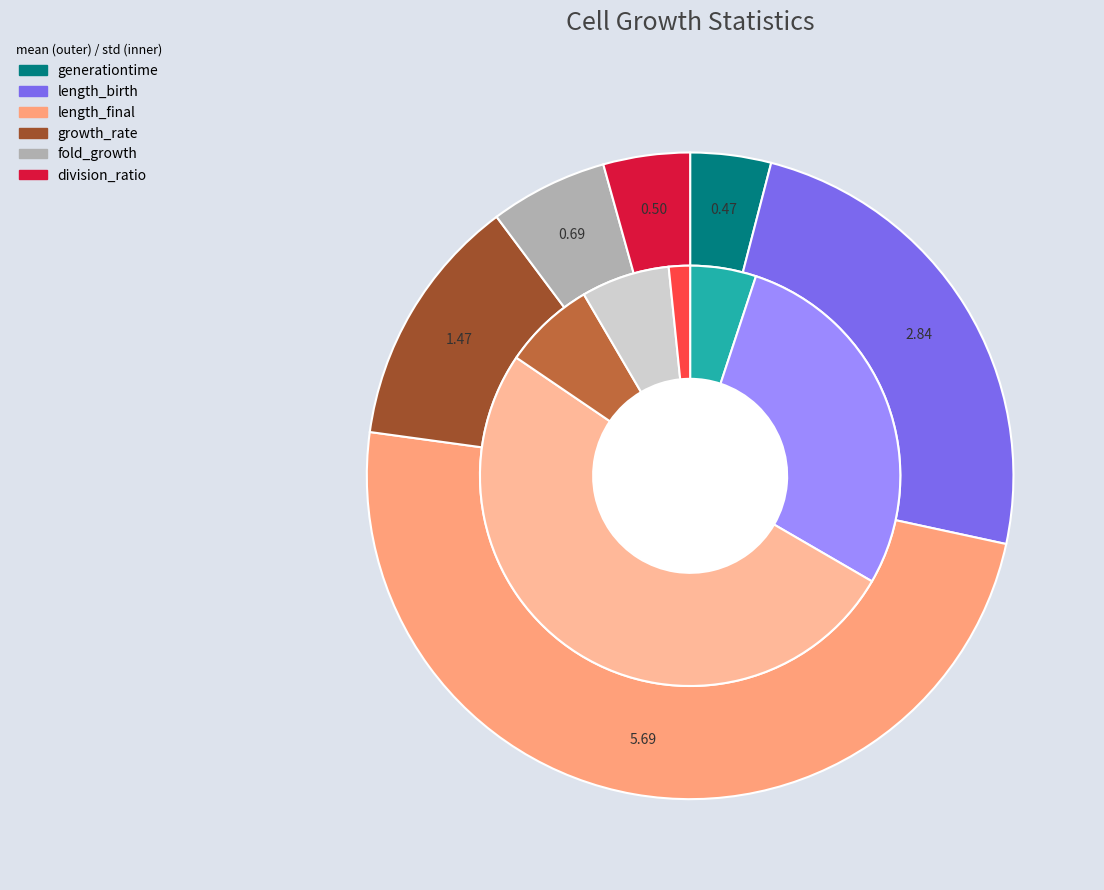

Which series has the widest spread of values?

mean